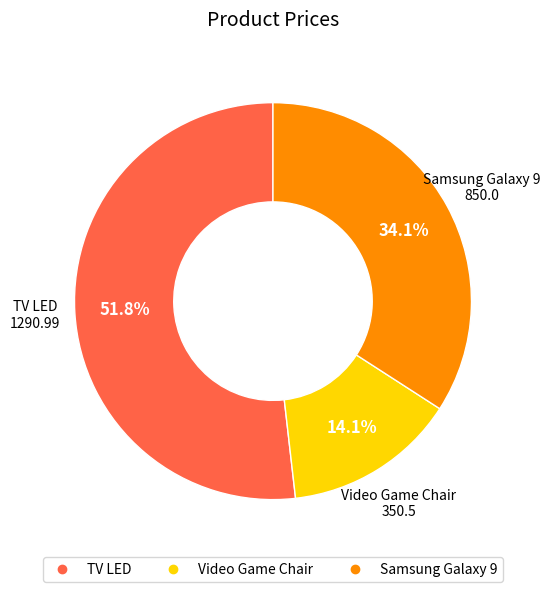

Does Video Game Chair represent more than half of the total?

No